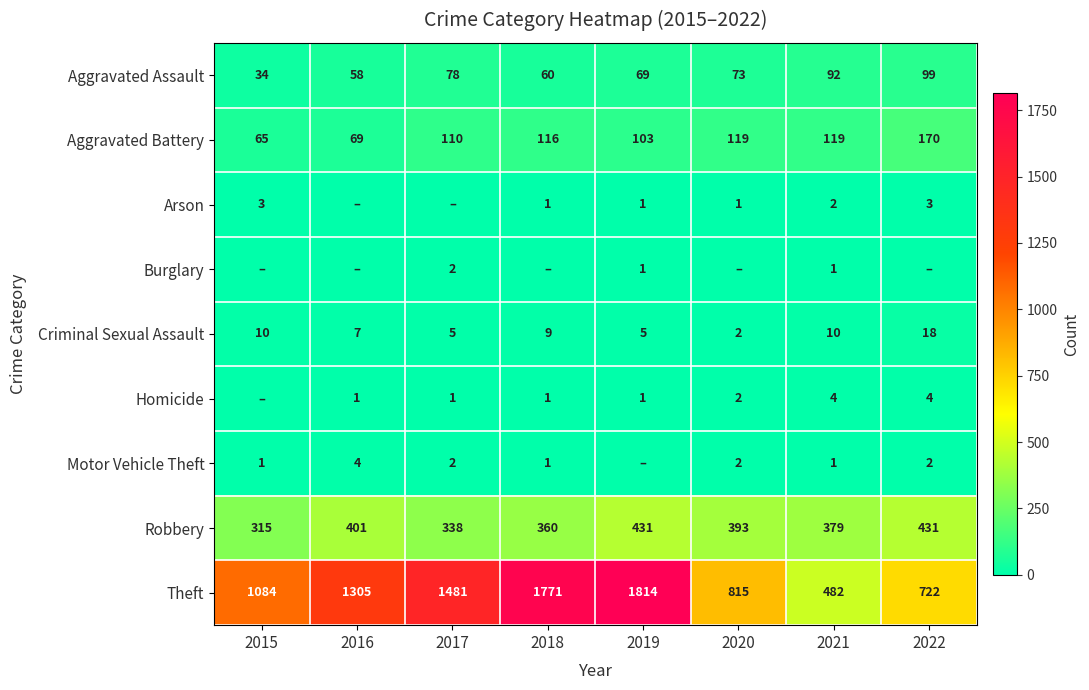

Which category has the highest value in the Theft series?

2019